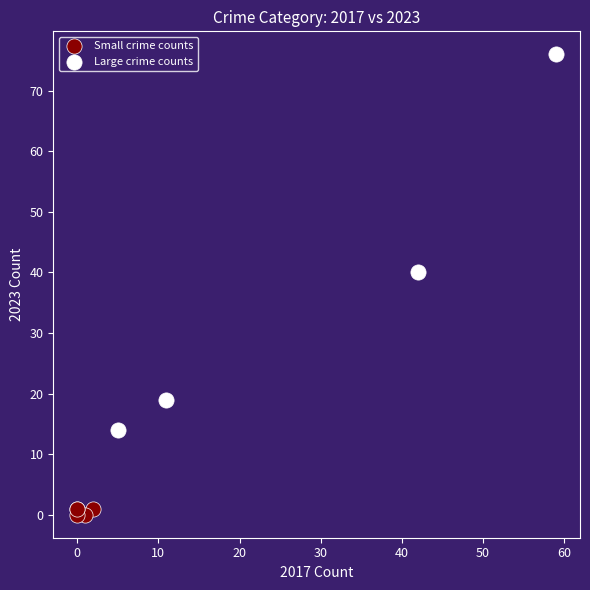

Which series has the widest spread of Y values?

Large crime counts